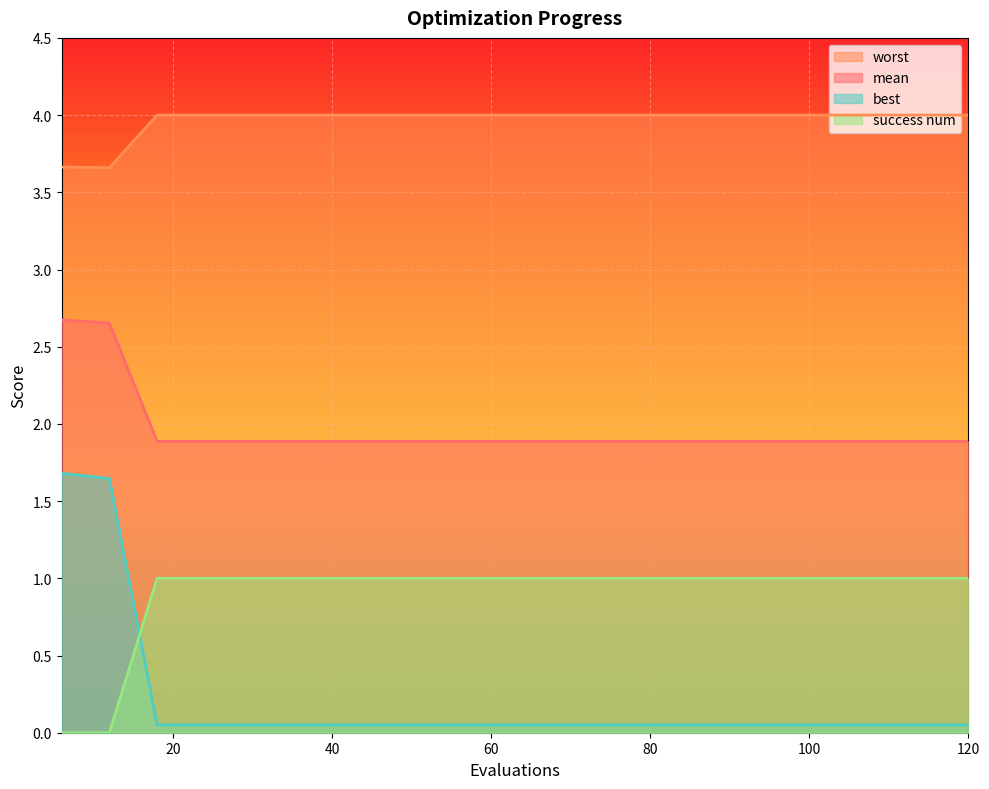

How many mean values are between 1 and 2?

18